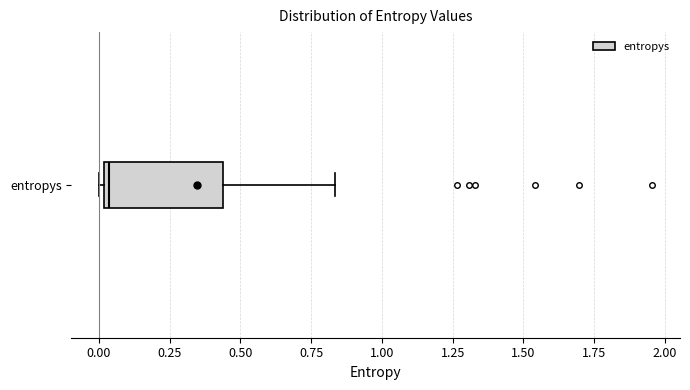

Where does the right whisker of the box for entropys end on the x-axis? The values are not printed on the chart, so give them approximately, as read against the axis.

0.85